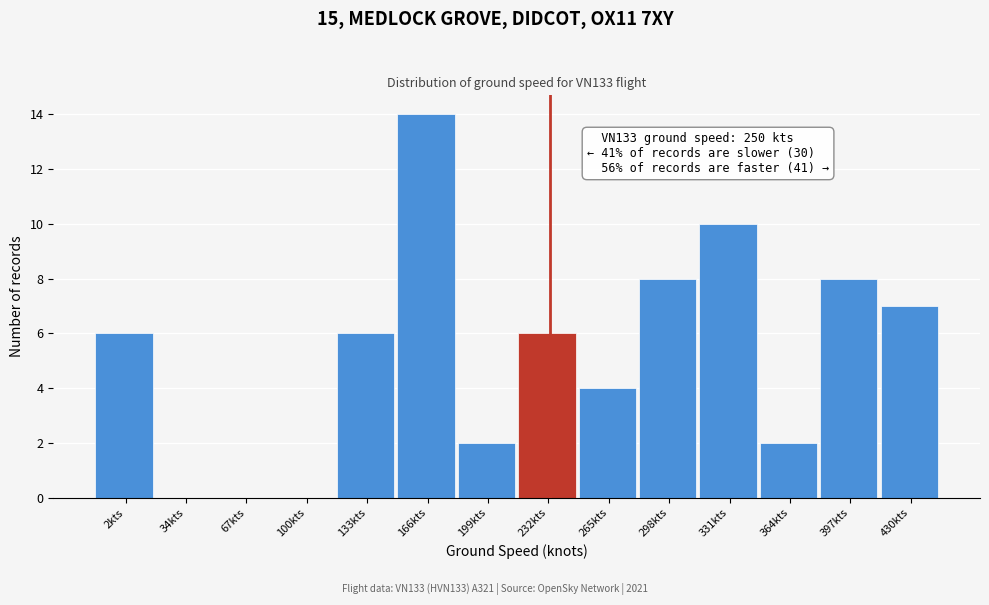

Reading right to left, list all the values displayed in this chart.

430kts=7	397kts=8	364kts=2	331kts=10	298kts=8	265kts=4	232kts=6	199kts=2	166kts=14	133kts=6	100kts=0	67kts=0	34kts=0	2kts=6